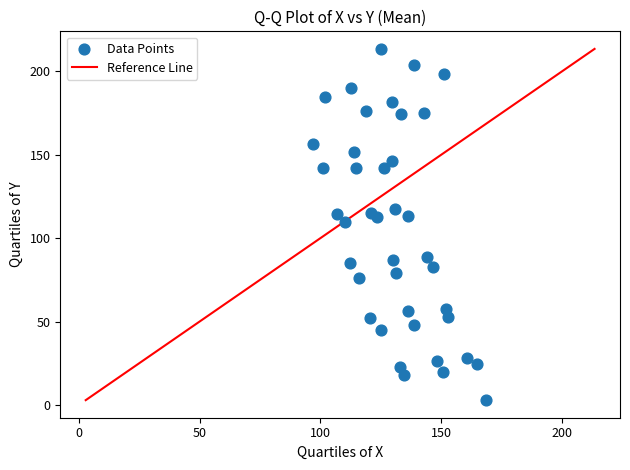

What is the range of X values (max minus min)?

71.6